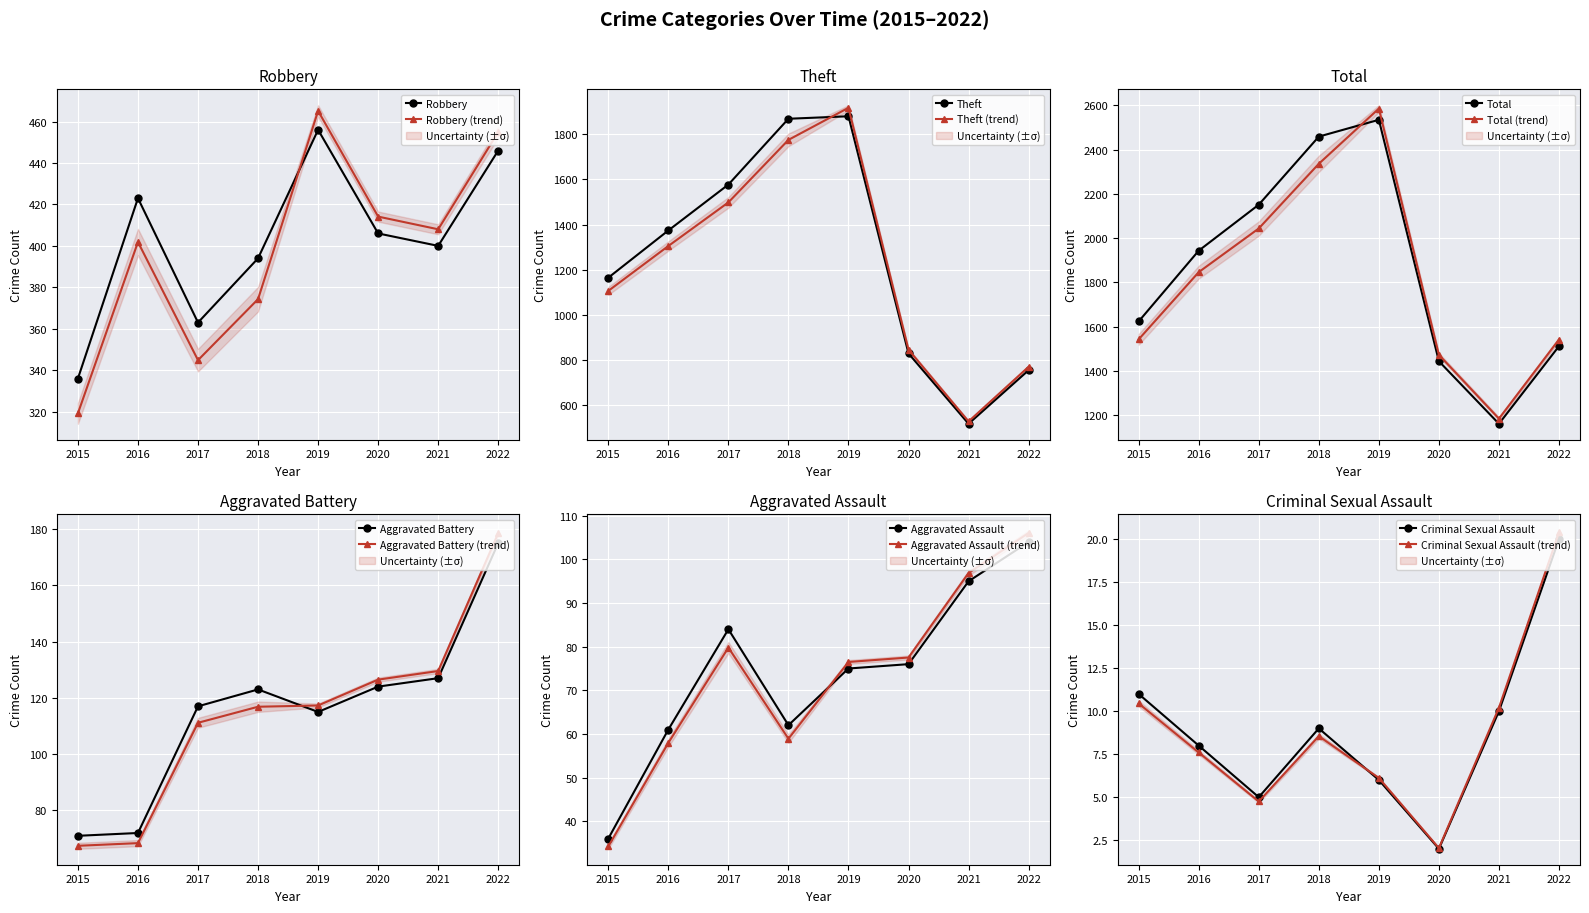

What is the value of the Aggravated Battery point at the 4th from the left?

123.0